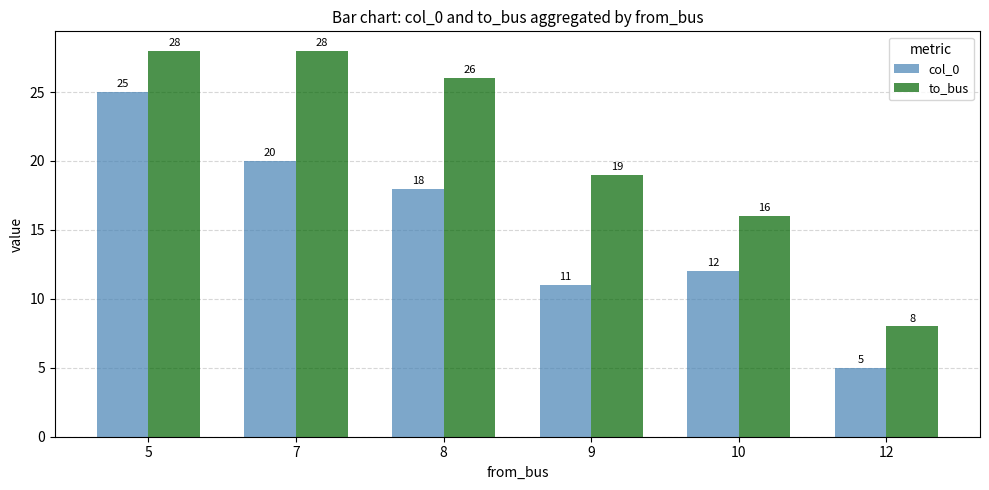

Reading right to left, transcribe all the data shown in this chart.

col_0: 12=5	10=12	9=11	8=18	7=20	5=25
to_bus: 12=8	10=16	9=19	8=26	7=28	5=28